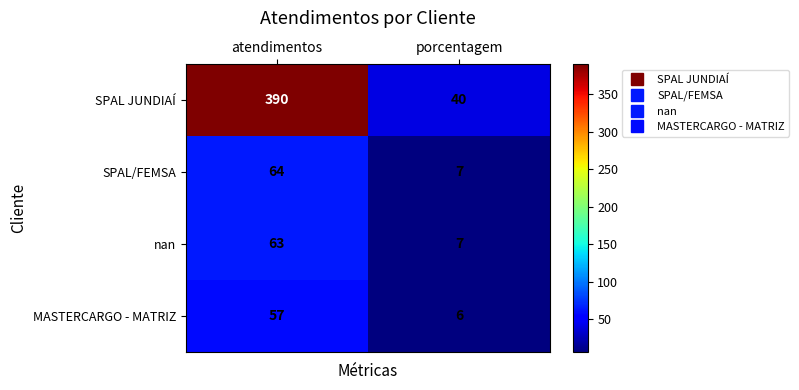

At which label does MASTERCARGO - MATRIZ reach its peak?

atendimentos